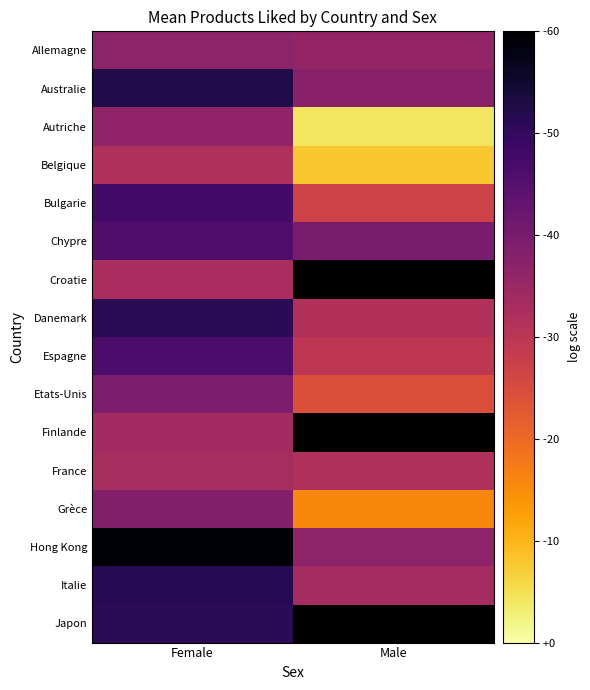

What is the difference between the highest and lowest values at Male?

1.8